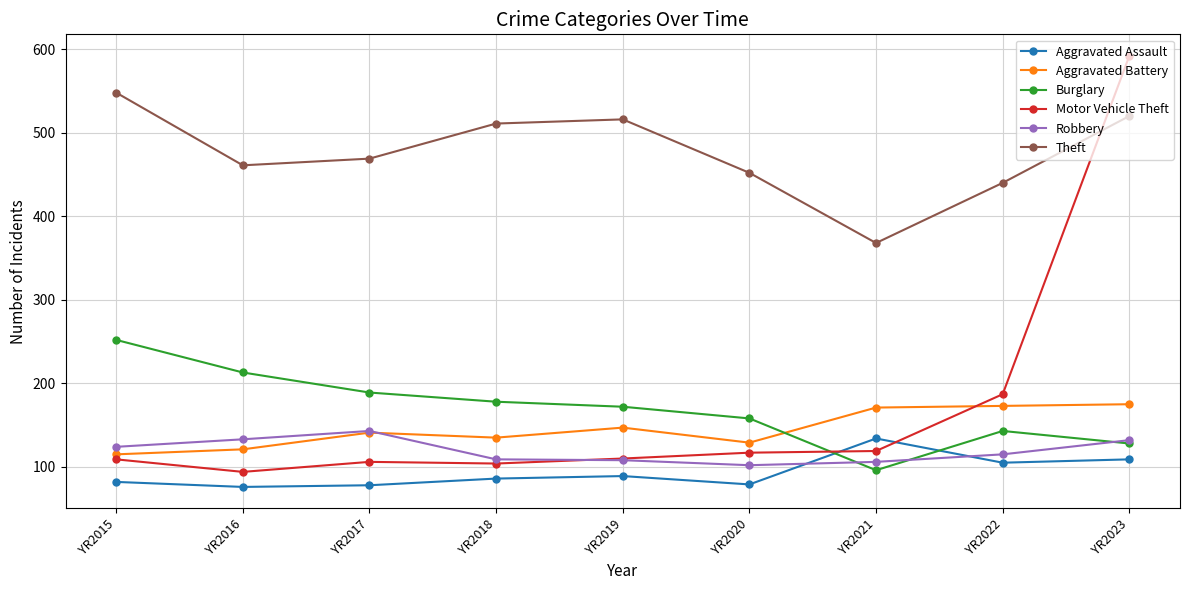

True or false: Aggravated Battery and Robbery intersect in this chart.

True